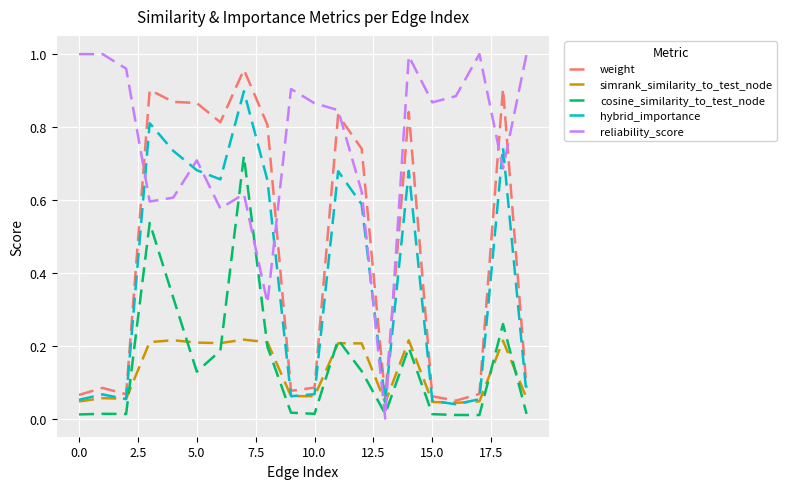

True or false: hybrid_importance and cosine_similarity_to_test_node intersect in this chart.

False